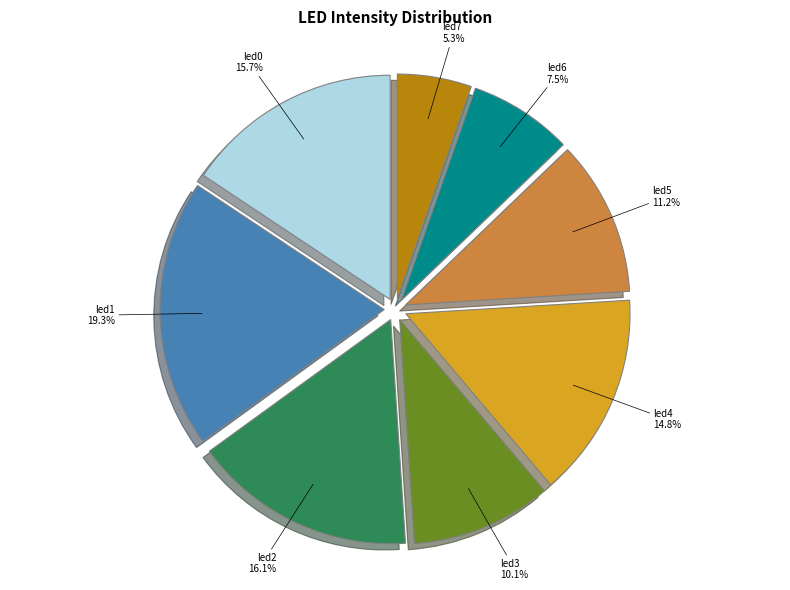

Which has a higher value, led6 or led0?

led0